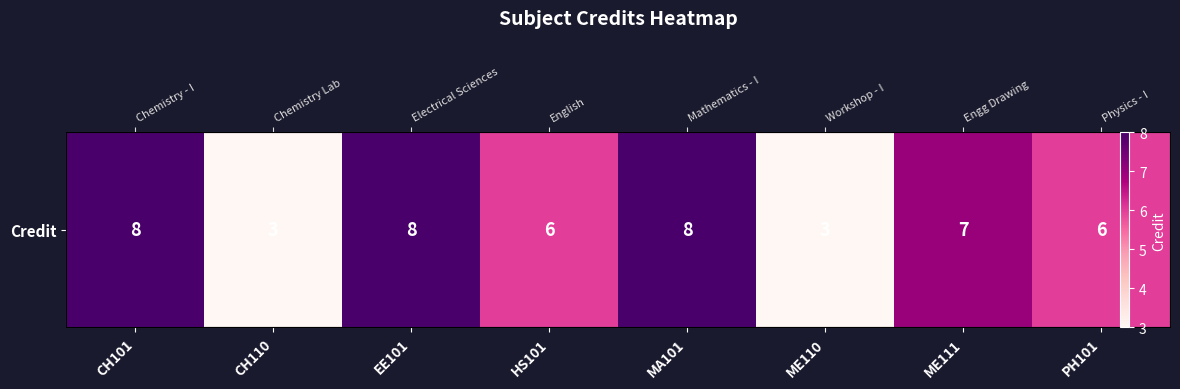

Approximately how many times larger is the value at PH101 compared to ME111?

0.9